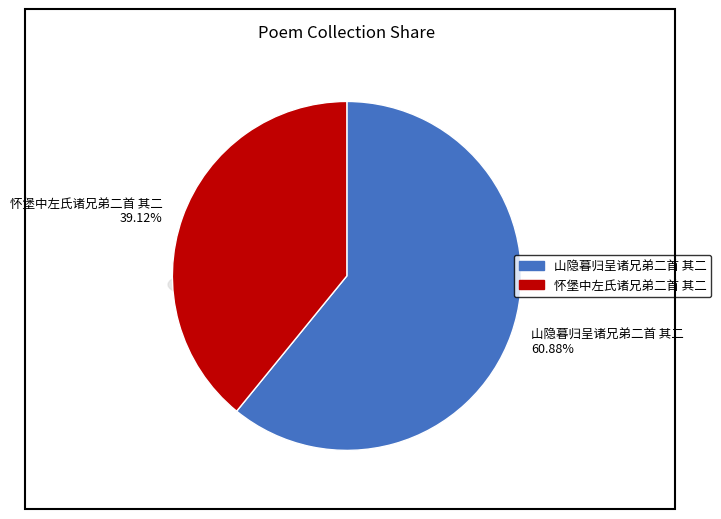

True or false: 怀堡中左氏诸兄弟二首 其二 accounts for 45% of the total.

False